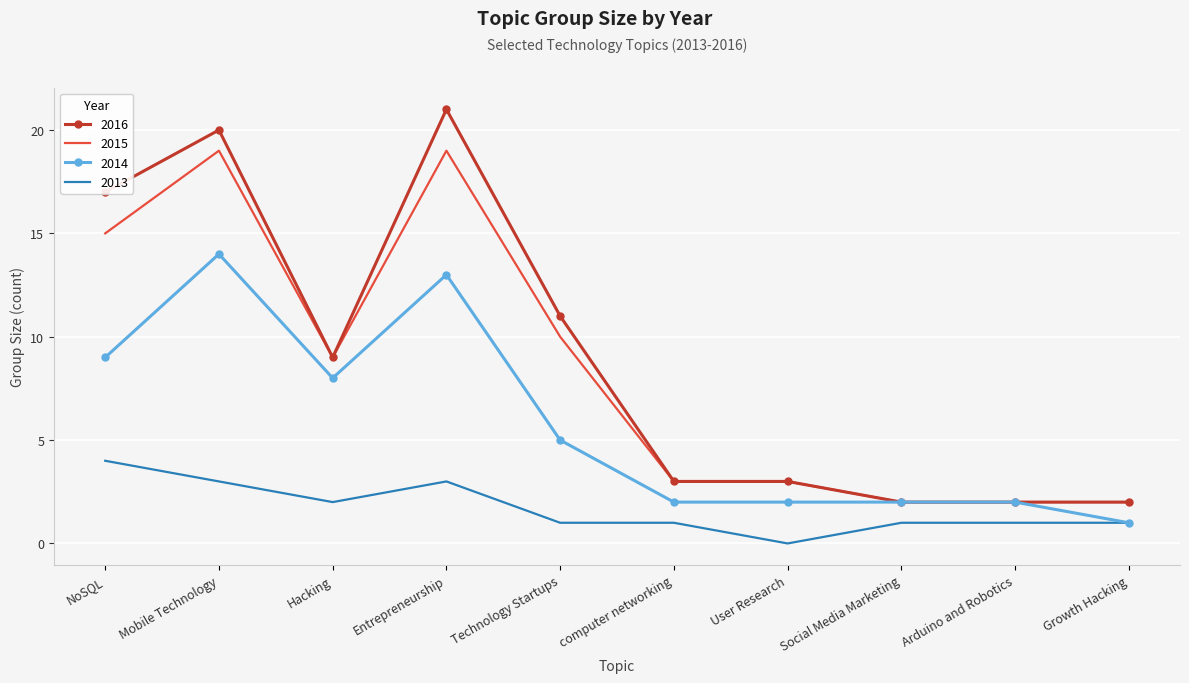

Where is the first local maximum for 2016?

Mobile Technology